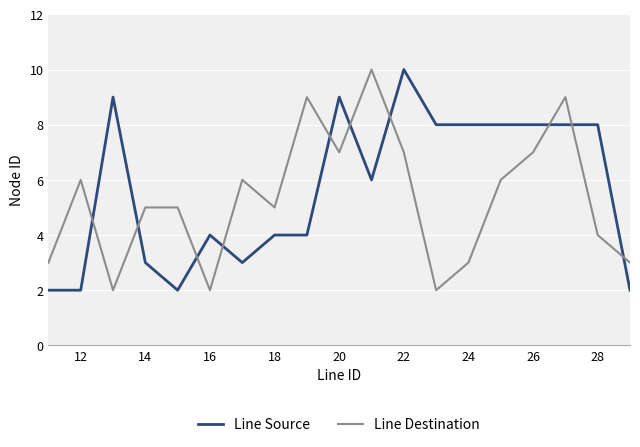

What is the maximum value shown in the chart?

10